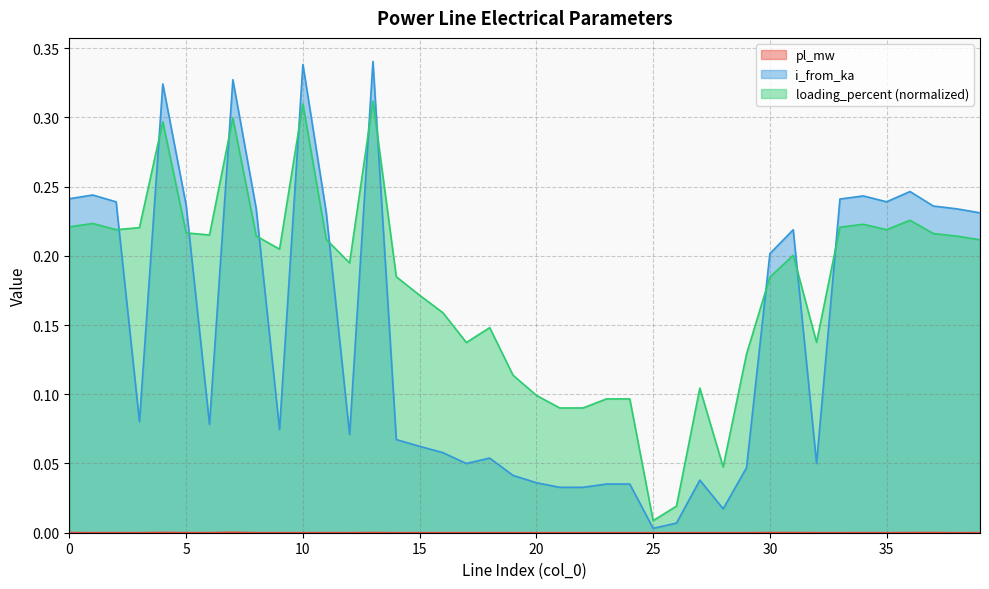

Where do i_from_ka and loading_percent first cross each other?

2 and 3